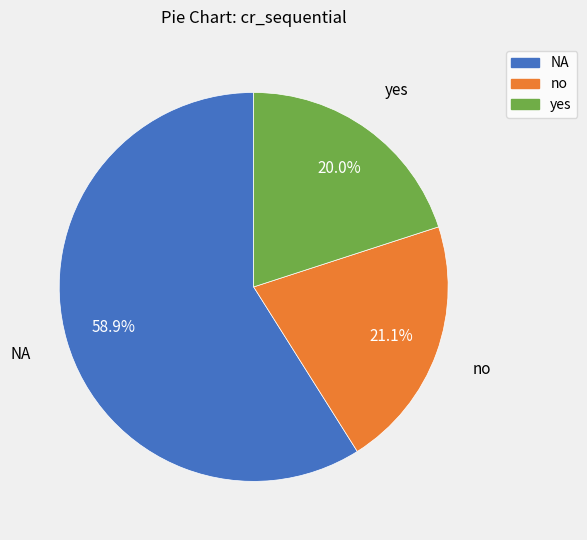

To the nearest percent, what portion does NA represent?

59%